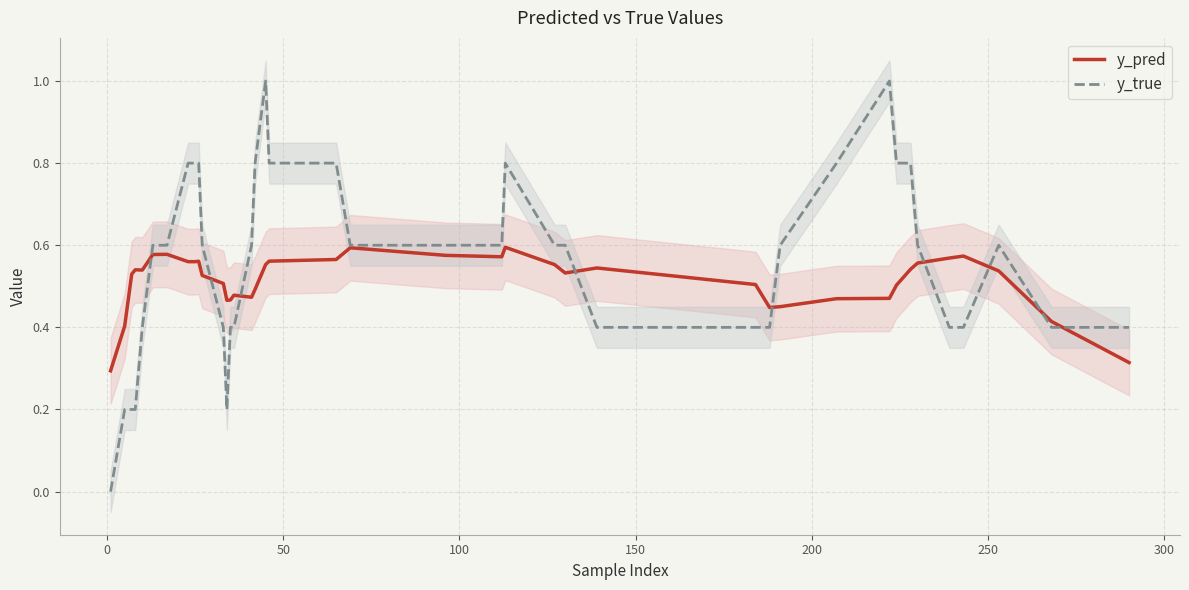

What is the maximum value for y_true?

1.0